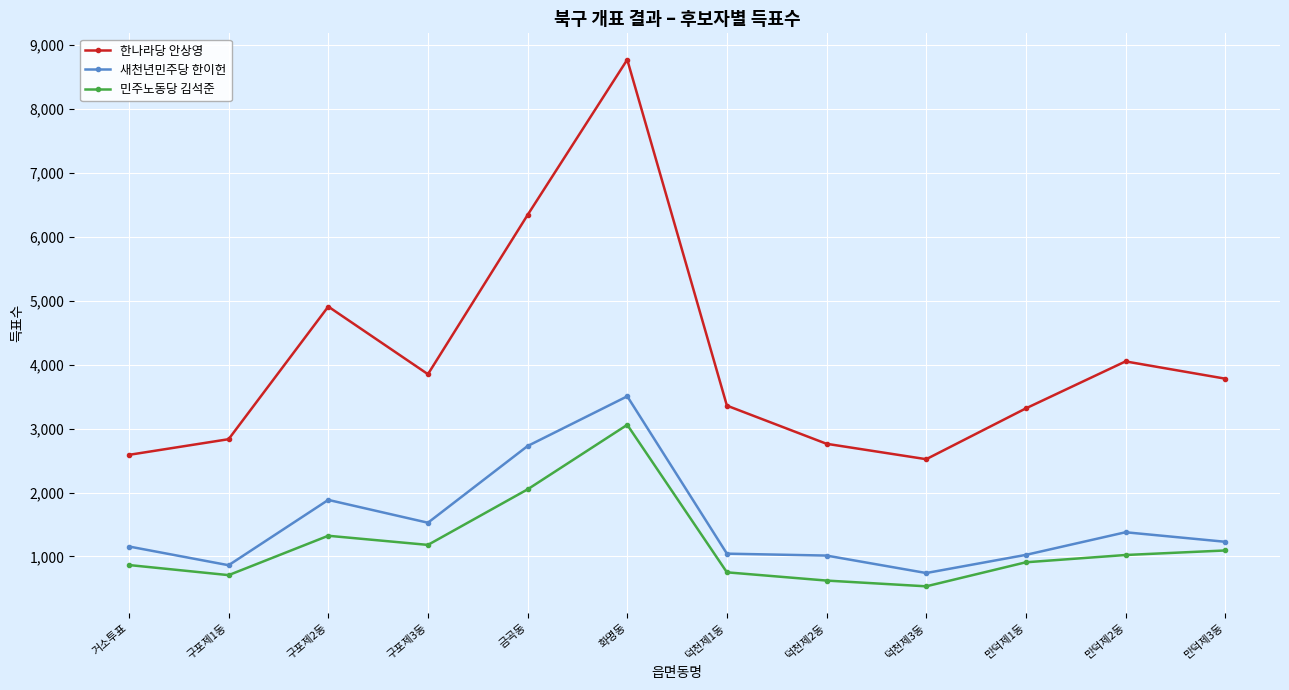

Which series changed the most between 구포제2동 and 만덕제2동?

한나라당 안상영